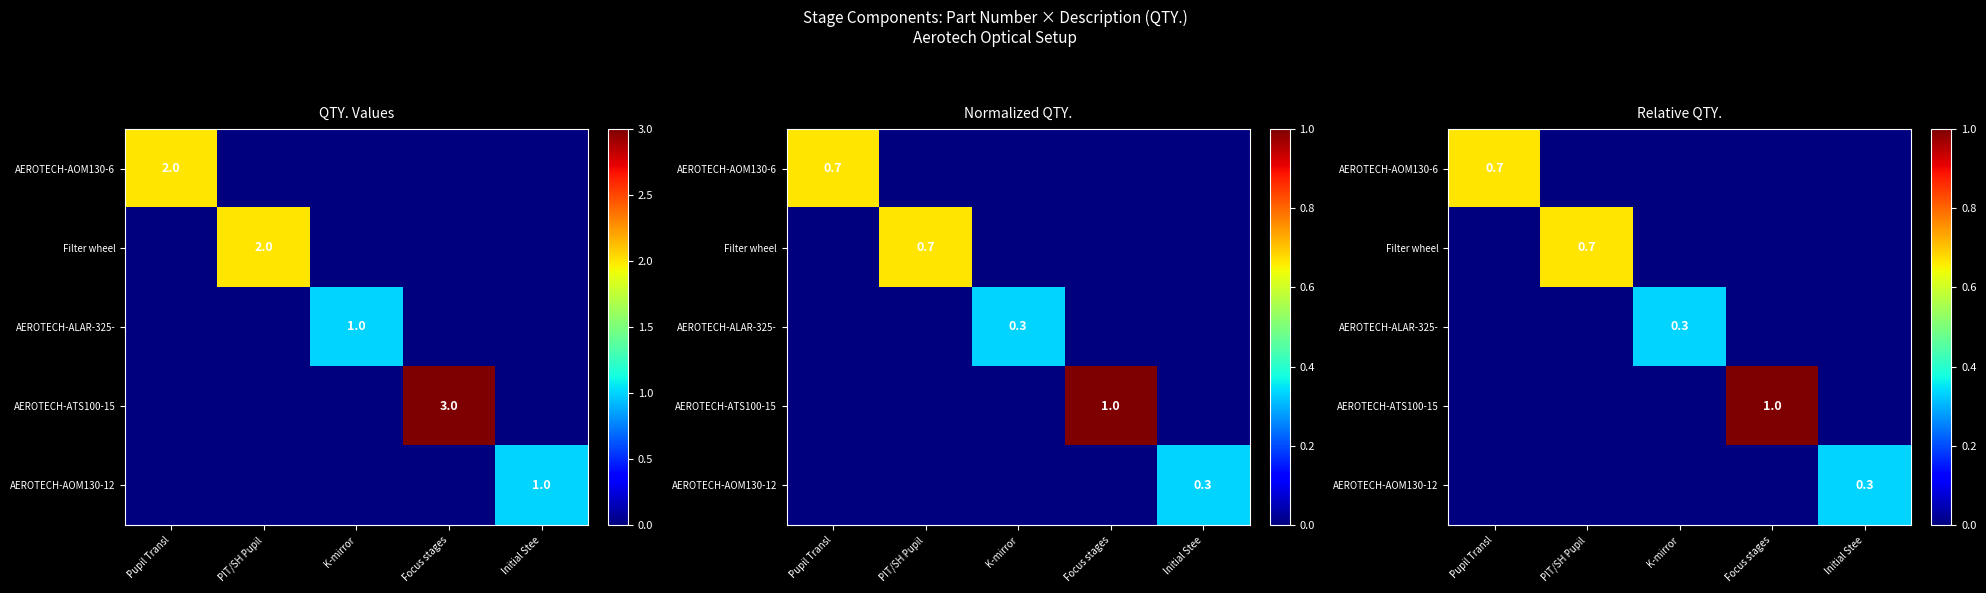

Is the value of AEROTECH-AOM130-6 at PIT/SH Pupil greater than the value of Filter wheel at Pupil Transl?

No